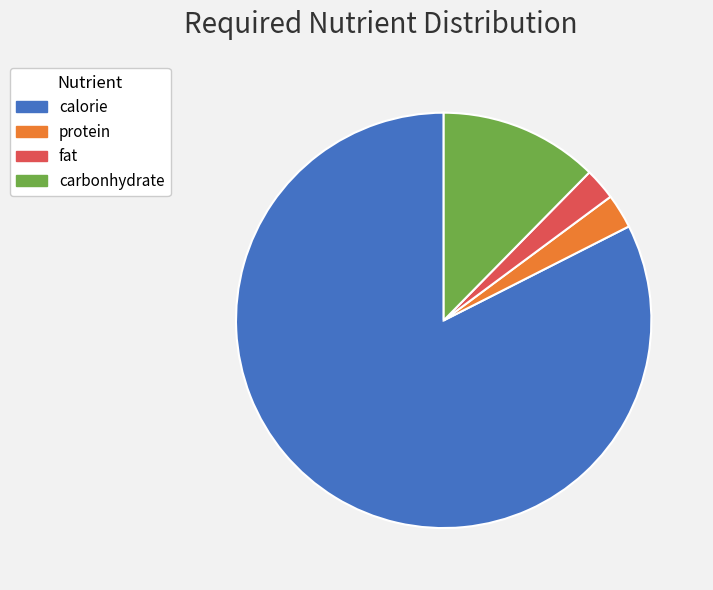

Approximately how many times larger is the value at protein compared to fat?

1.1